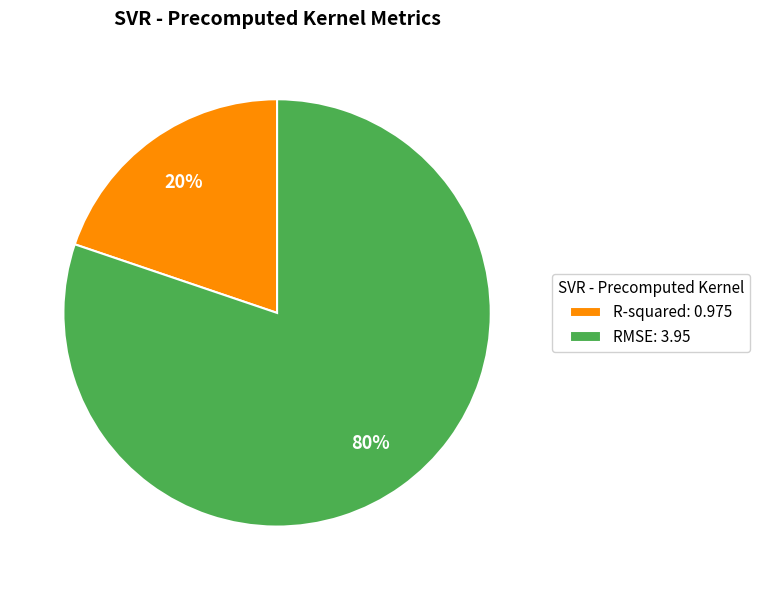

Is it true that RMSE is 87% of the pie?

False